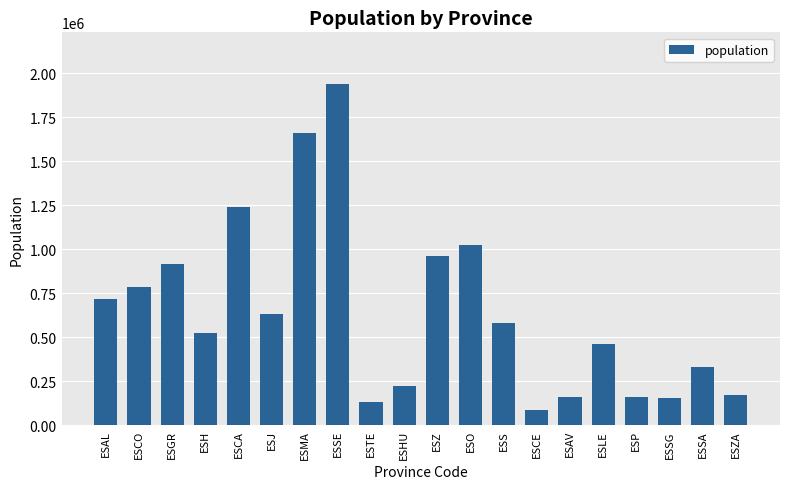

Approximately how many times larger is the value at ESO compared to ESLE?

2.2